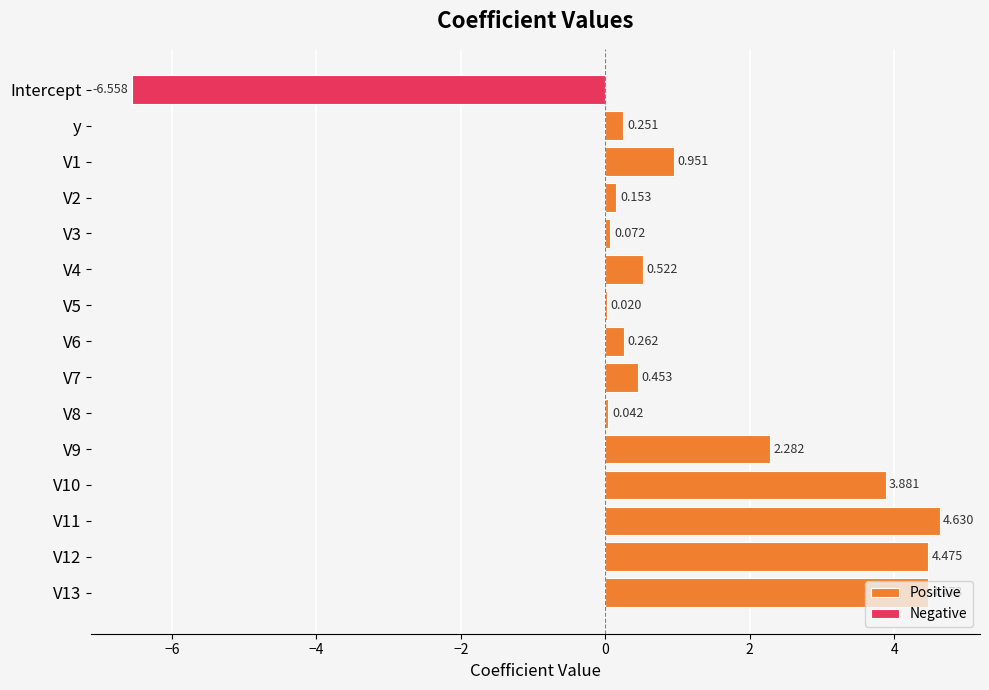

What position from the right is V3?

11